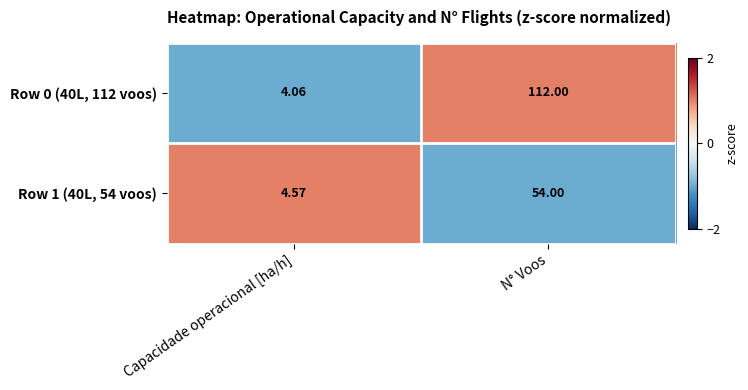

At which label is Row 1 (40L, 54 voos) closest to 29?

Capacidade operacional [ha/h]